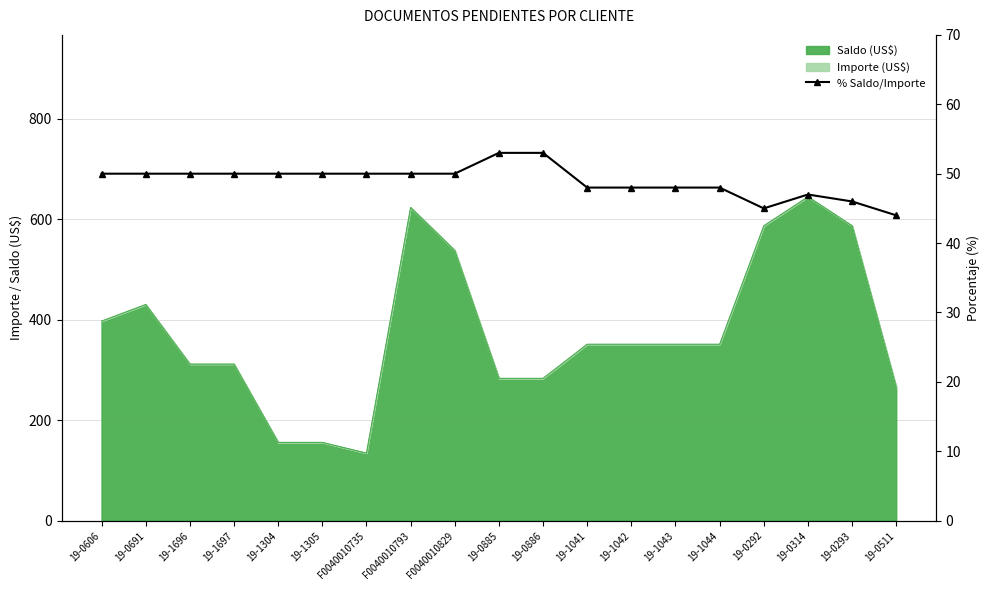

What position from the left is 19-0886?

11